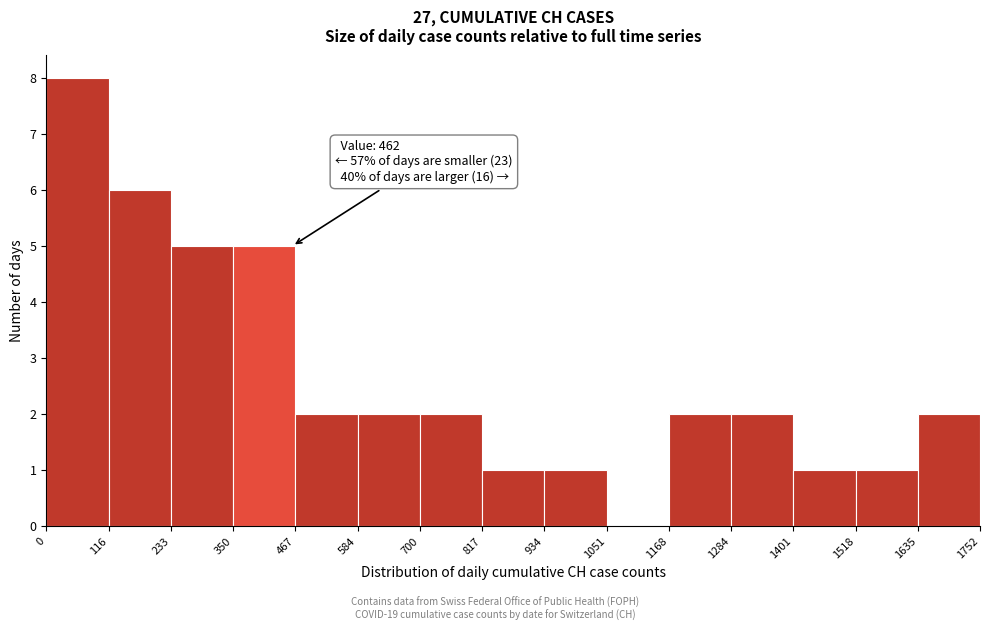

Over which range of the x-axis is the bar tallest?

0 to 116